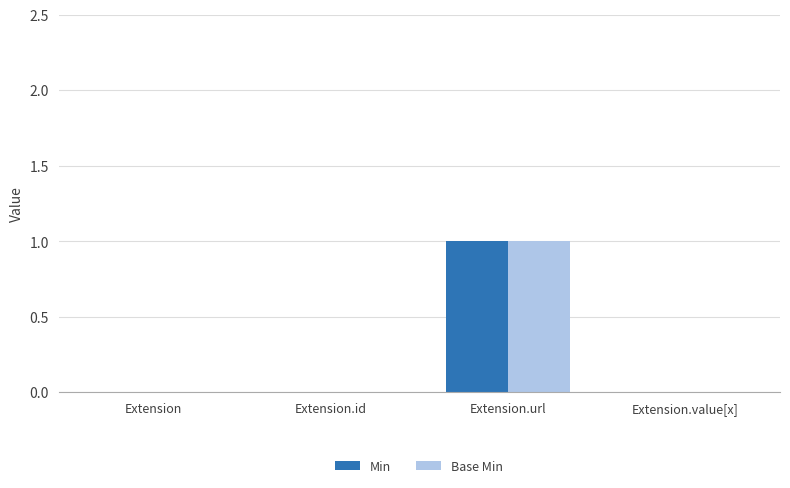

At which label does Min reach its peak?

Extension.url